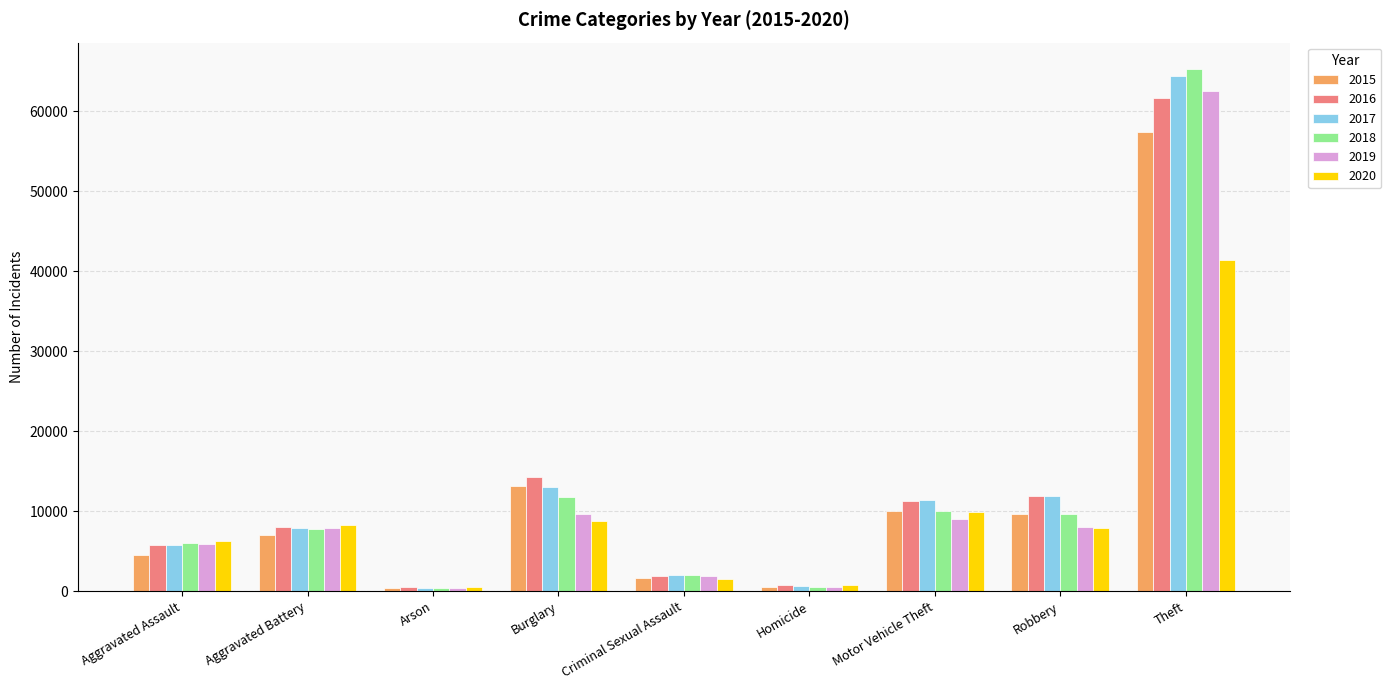

What is the difference between the maximum and minimum values in the 2016 series?

61108